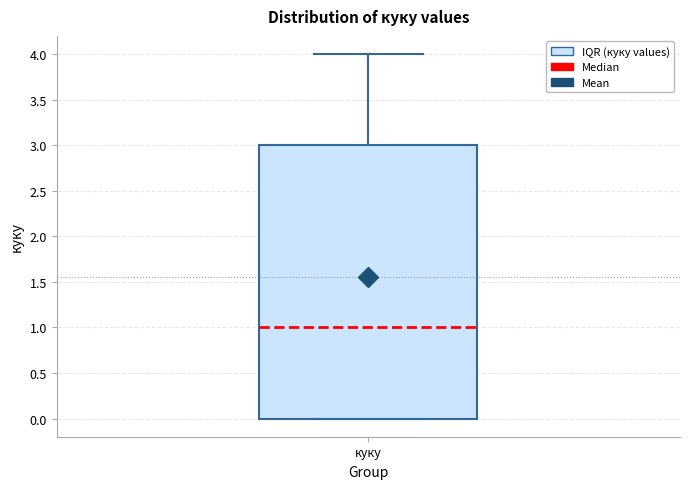

Read this box plot against the y-axis: the position of the median line, the range covered by the box, and the ends of both whiskers. The values are not printed on the chart, so give them approximately, as read against the axis.

median 1, box 0 to 3, whiskers 0 to 4